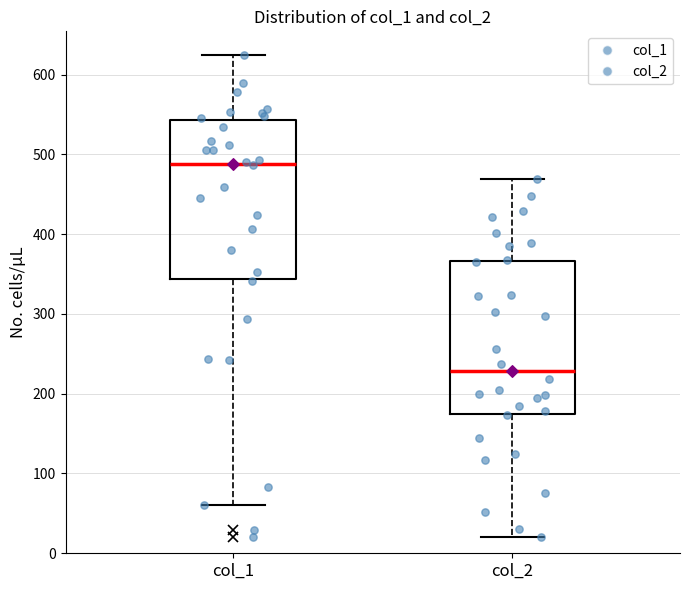

Reading left to right, transcribe this box plot: for each box, give where its median line is, the range the box spans, and where its two whiskers end, as read against the y-axis. The values are not printed on the chart, so give them approximately, as read against the axis.

col_1: median 490, box 340 to 540, whiskers 60 to 620
col_2: median 230, box 170 to 370, whiskers 20 to 470